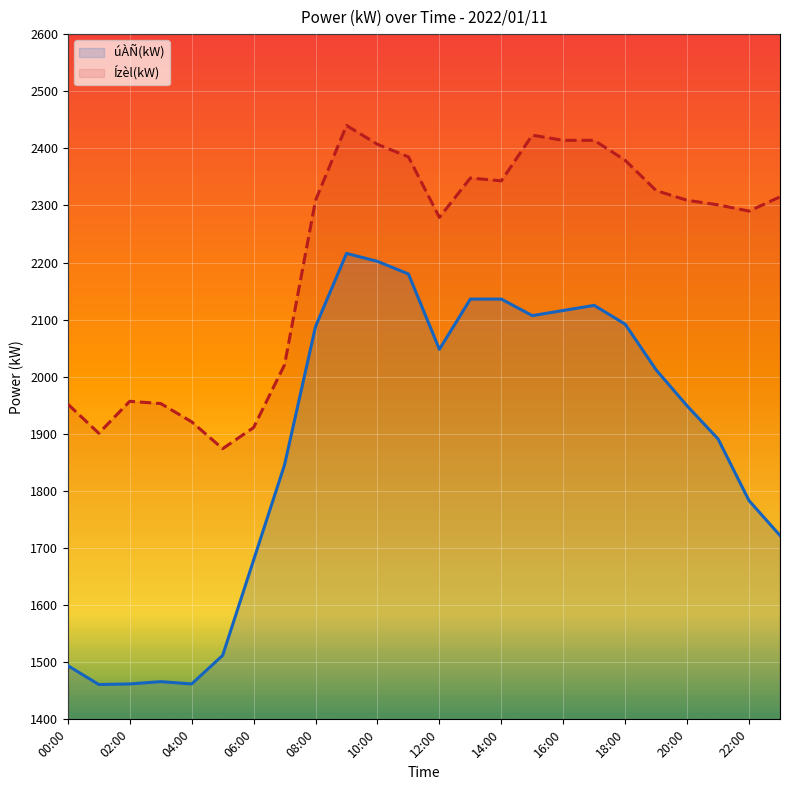

How many lines are shown in the chart?

2